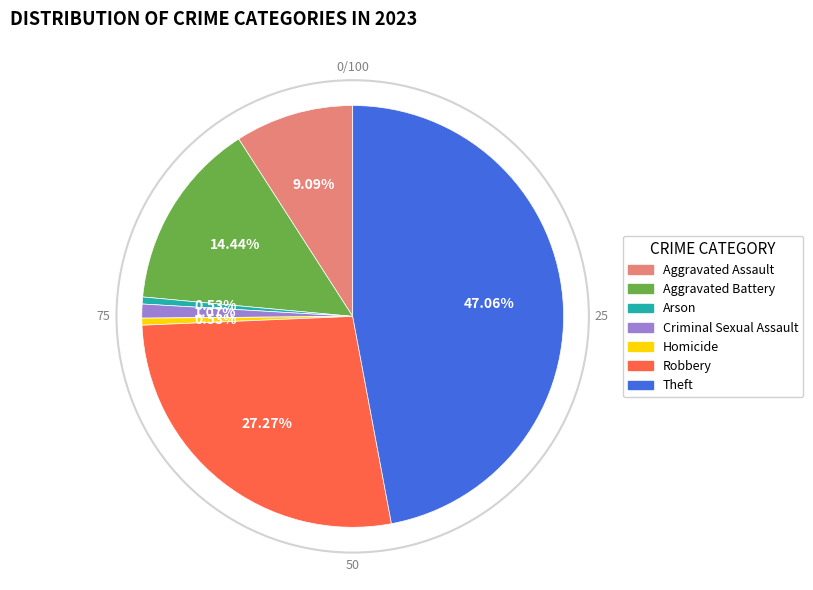

To the nearest percent, what is the difference between the Aggravated Battery and Aggravated Assault slice percentages?

5%